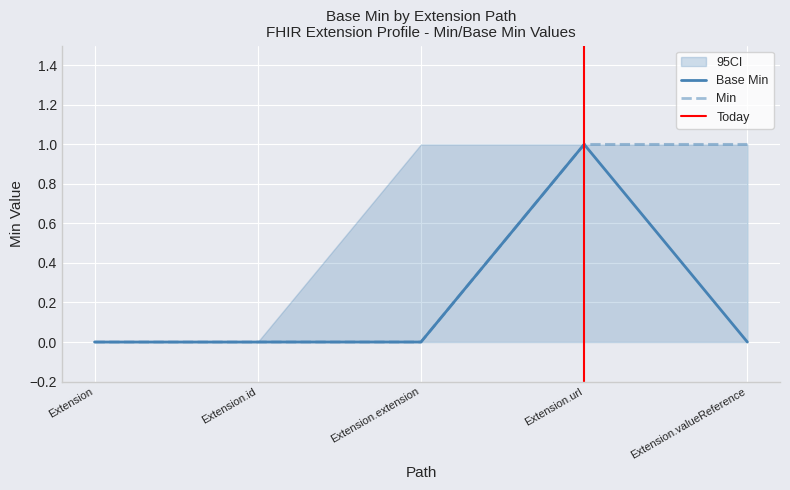

What is the label of the 2nd point from the right?

Extension.url